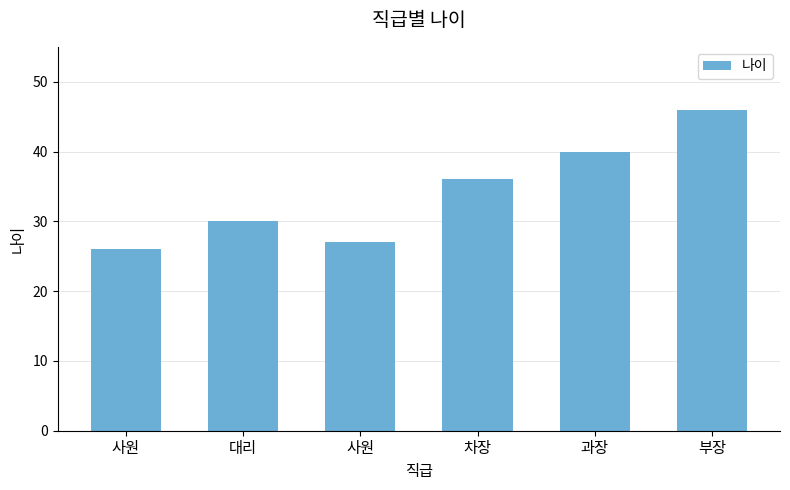

Count the number of categories in the chart.

6